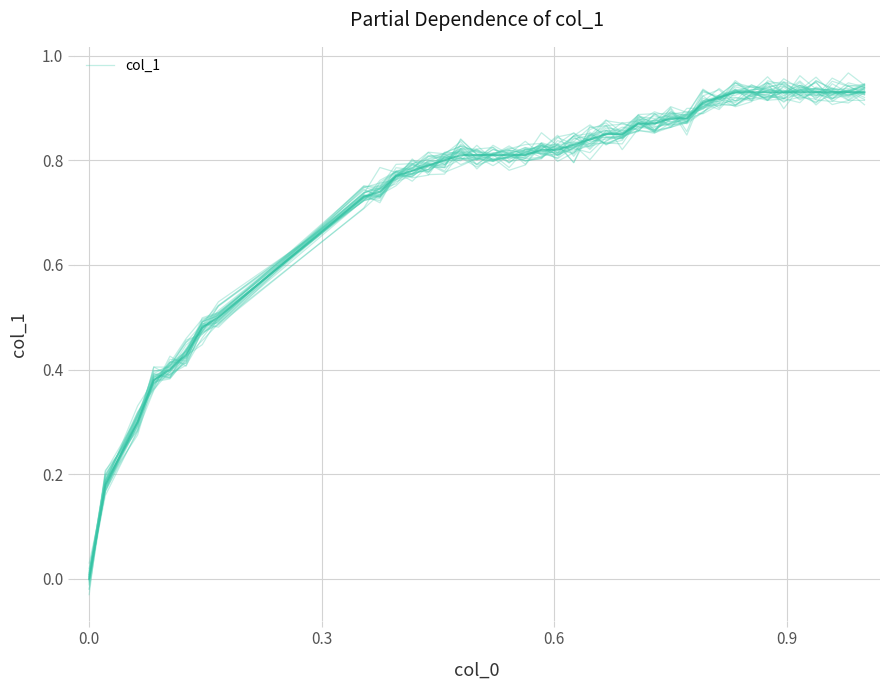

What is the difference between the maximum and second lowest values?

0.8